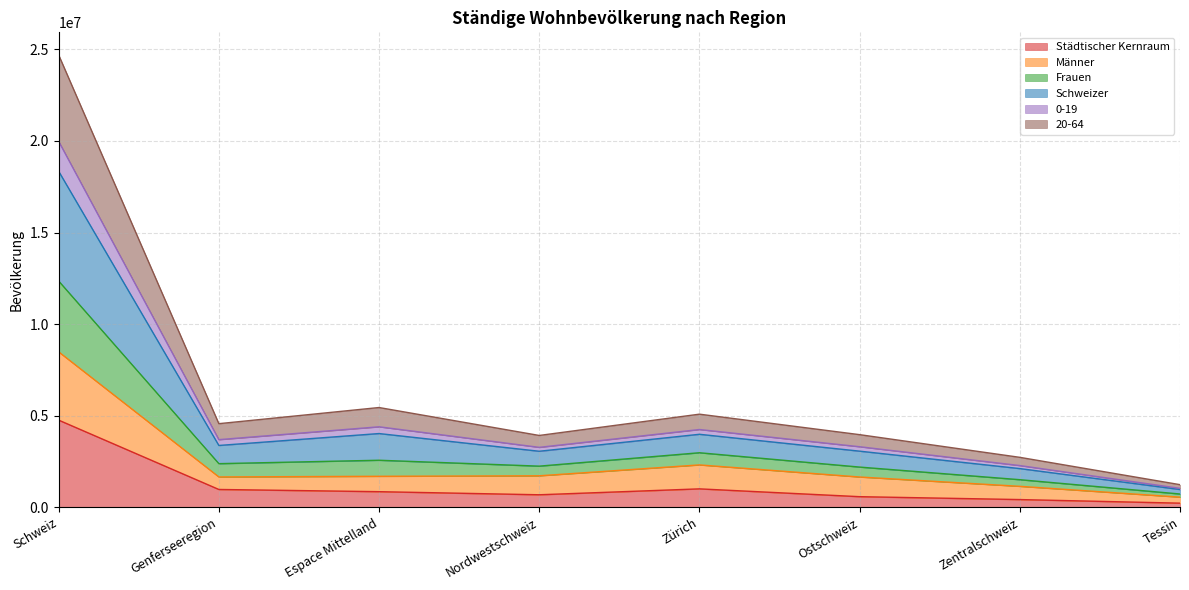

How many lines are shown in the chart?

6